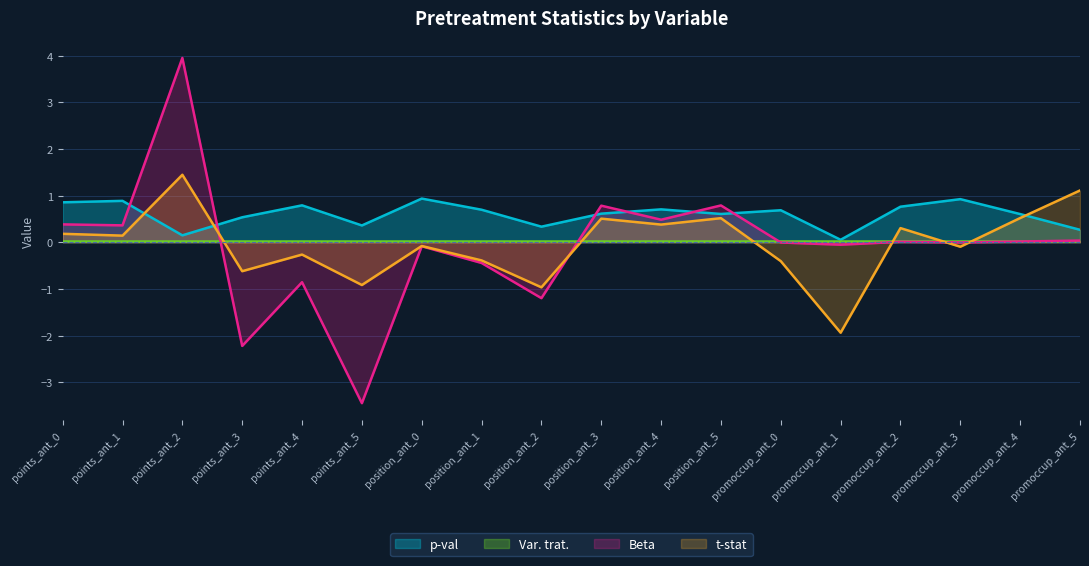

True or false: Beta has more than 1 points higher than both neighbors.

True